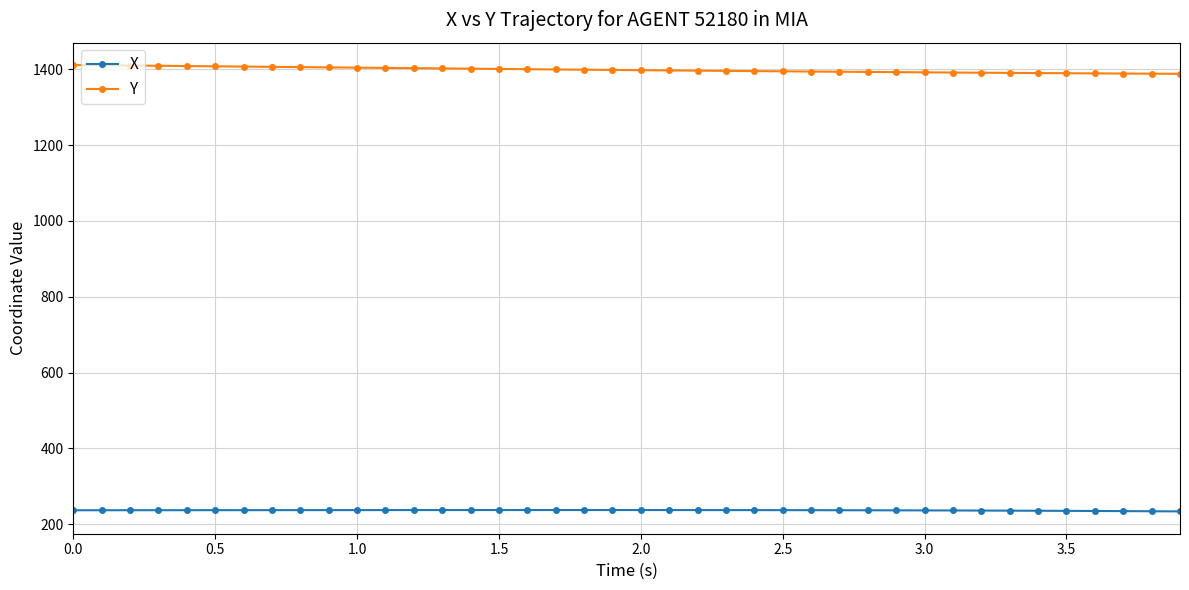

What is the sum of all Y values?

55932.4